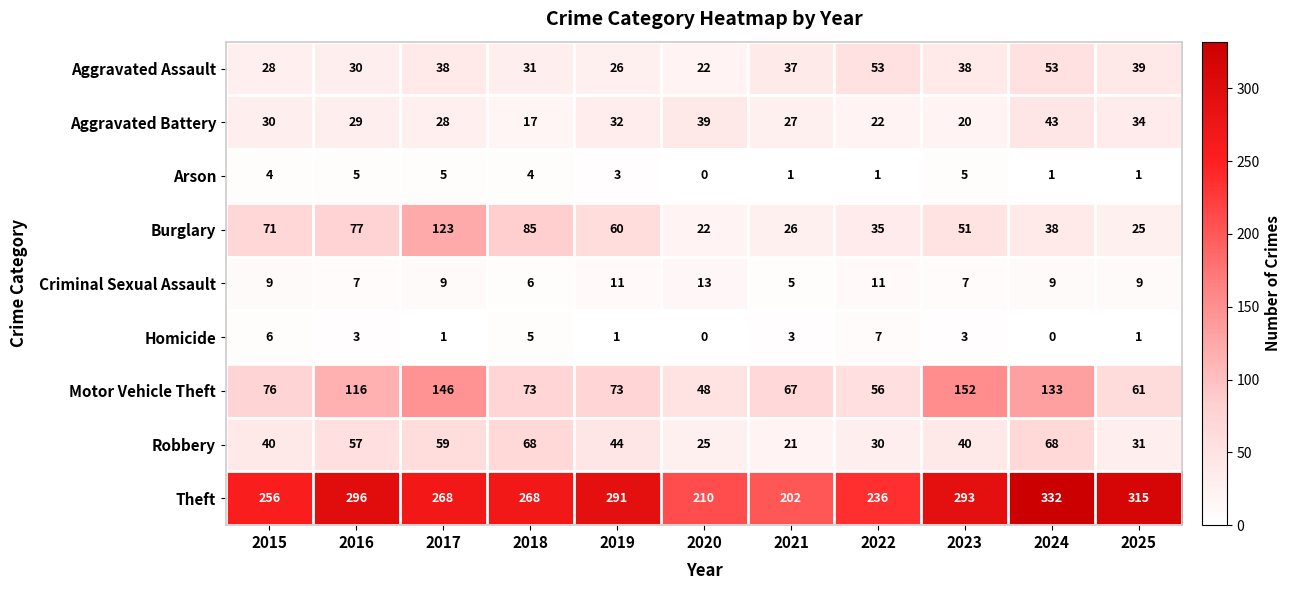

The Theft series shows 183 at 2018. True or false?

False